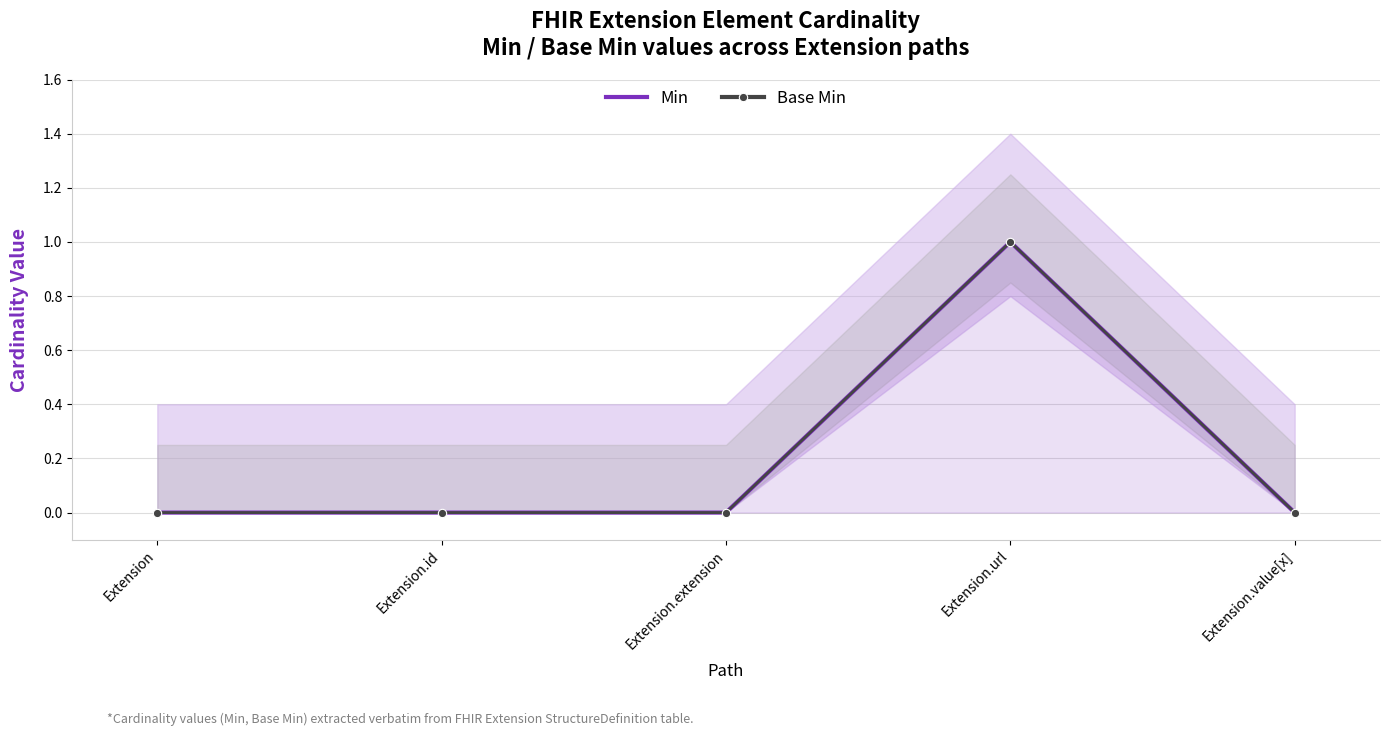

Which series has the largest total across all categories?

Min